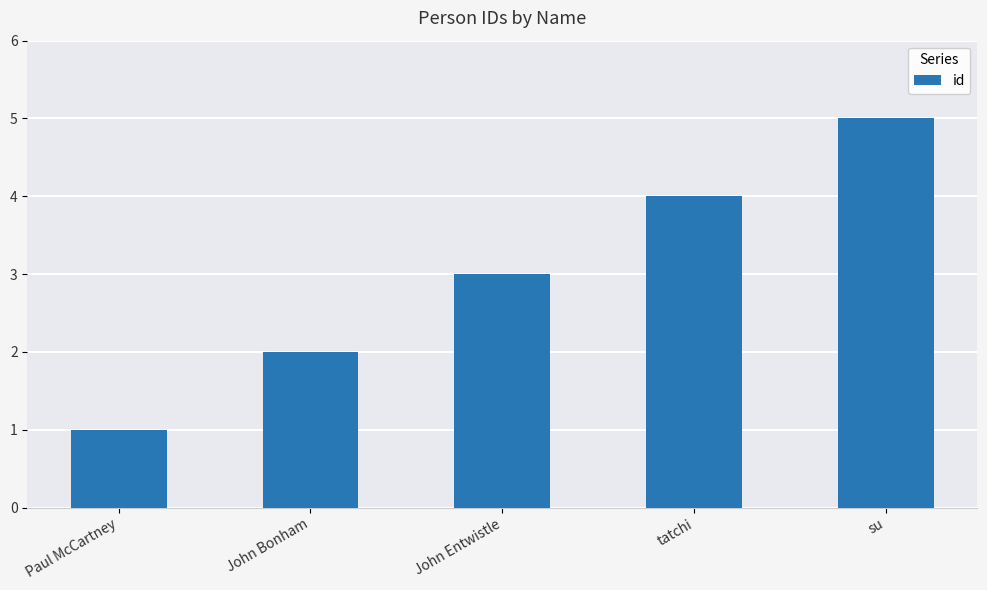

Reading left to right, transcribe all the data shown in this chart.

Paul McCartney=1	John Bonham=2	John Entwistle=3	tatchi=4	su=5